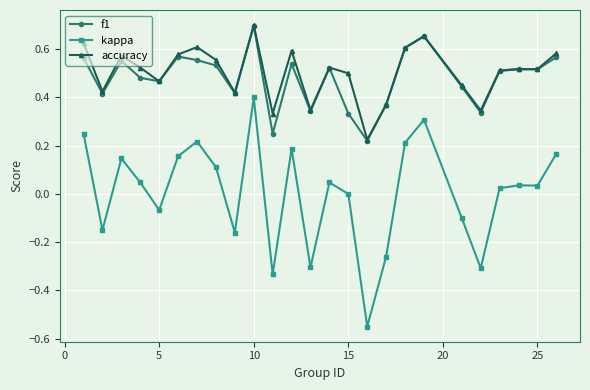

How many interior local peaks does the accuracy series have?

7